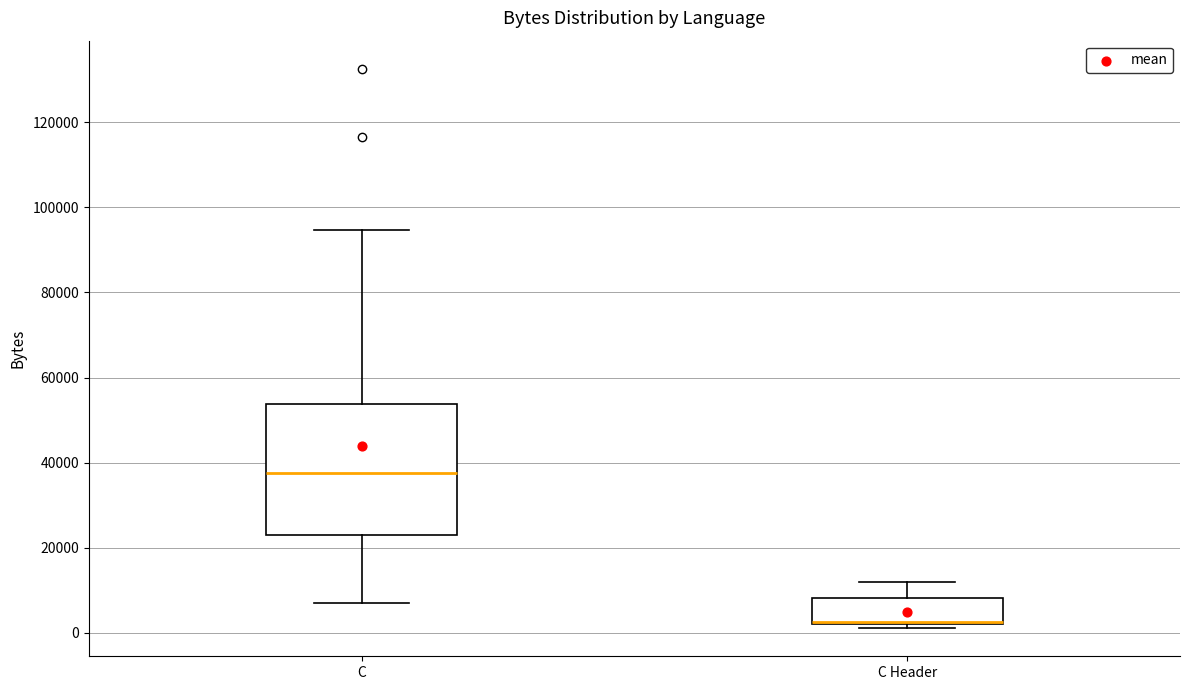

Which box is the tallest, from its lower edge to its upper edge?

C